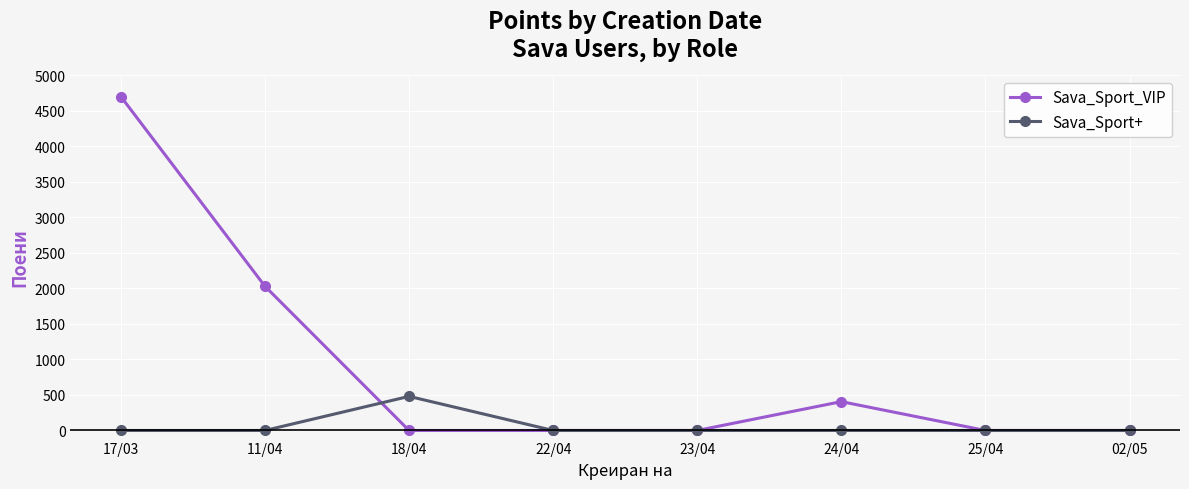

Which series has the widest spread of values?

Sava_Sport_VIP